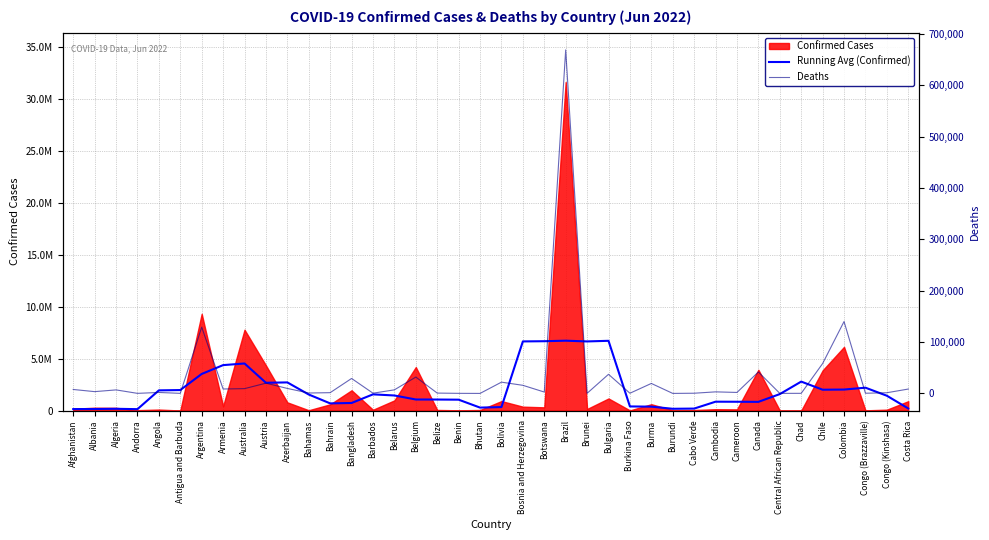

Which category has the highest value in the Deaths series?

Brazil